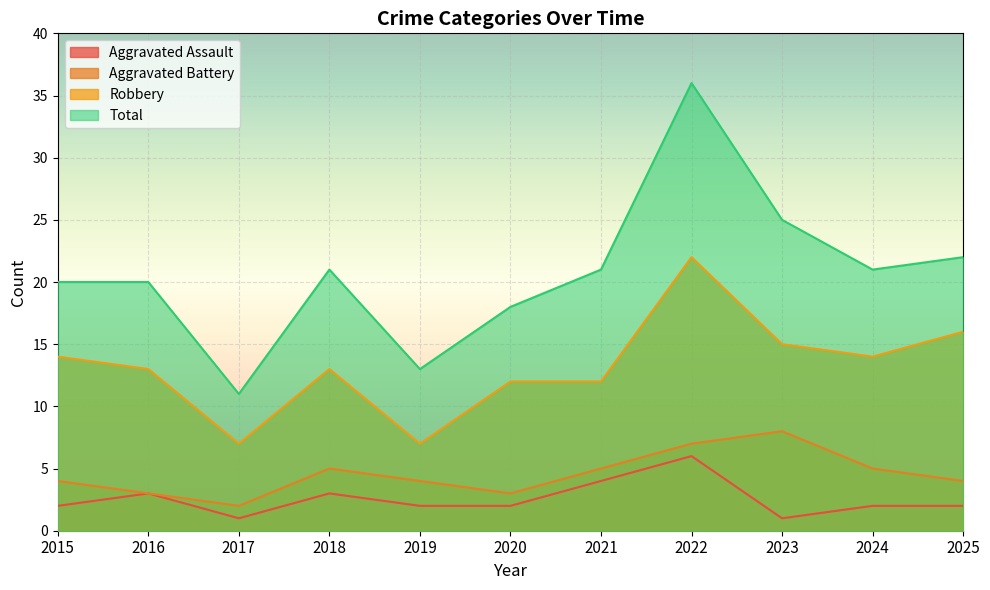

What is the value of the Aggravated Battery point at the 3rd from the left?

2